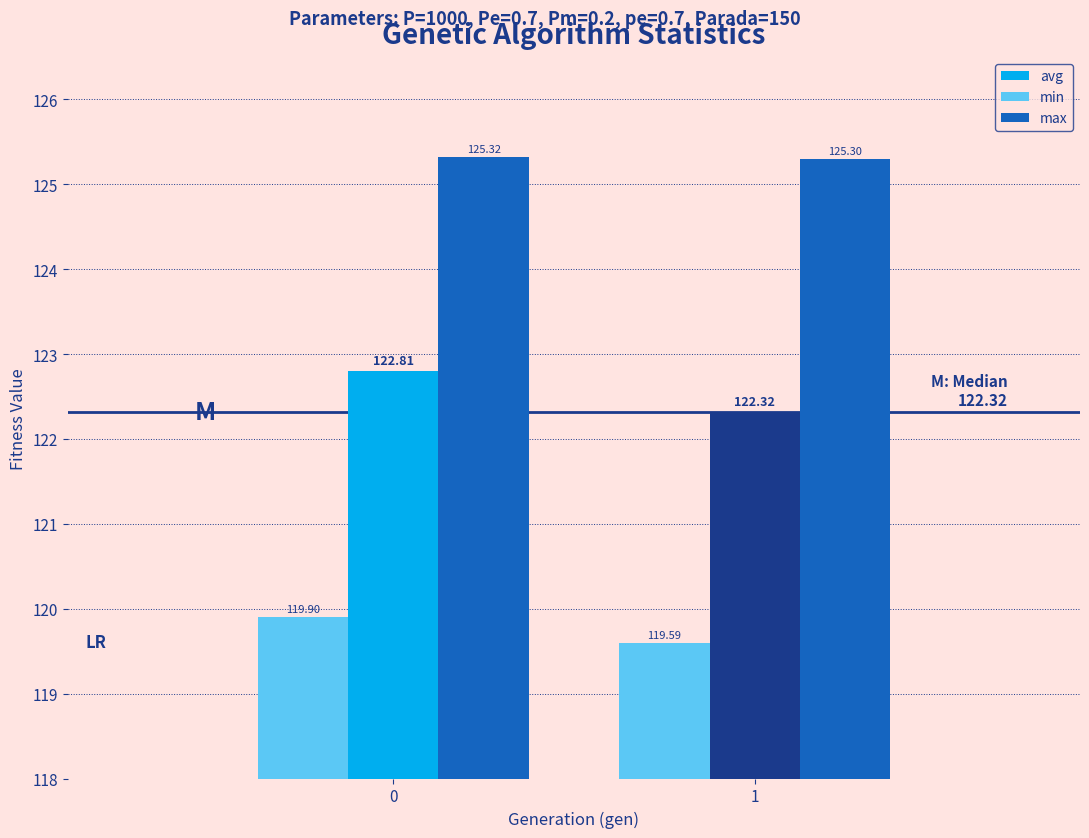

What is the minimum value for min?

119.6